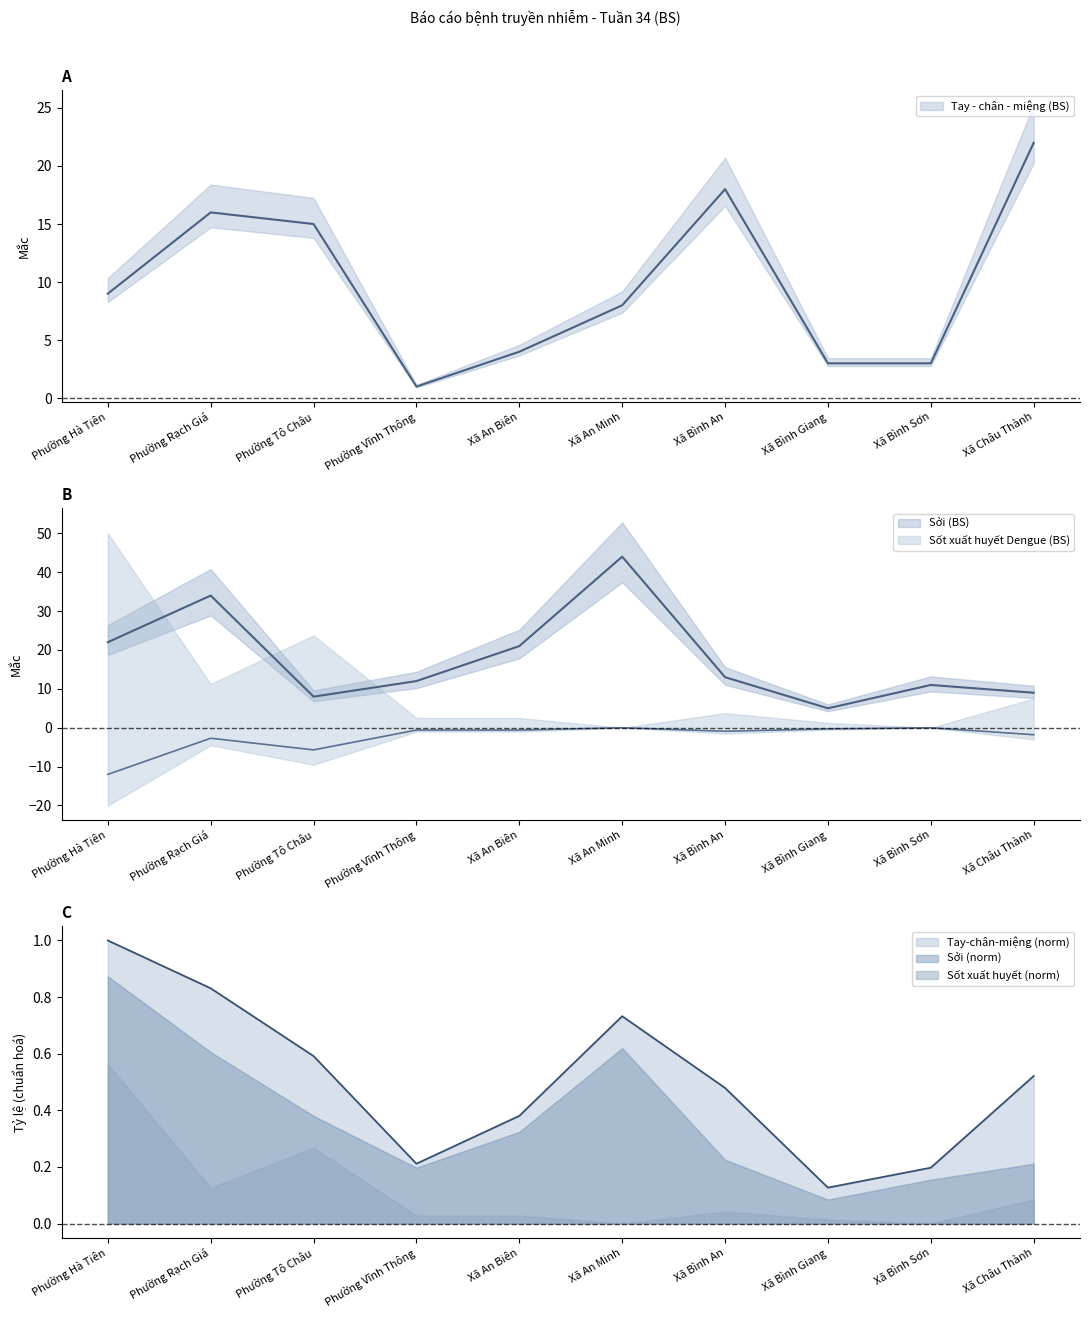

How many data points in Tay - chân - miệng (BS) are above 9?

4